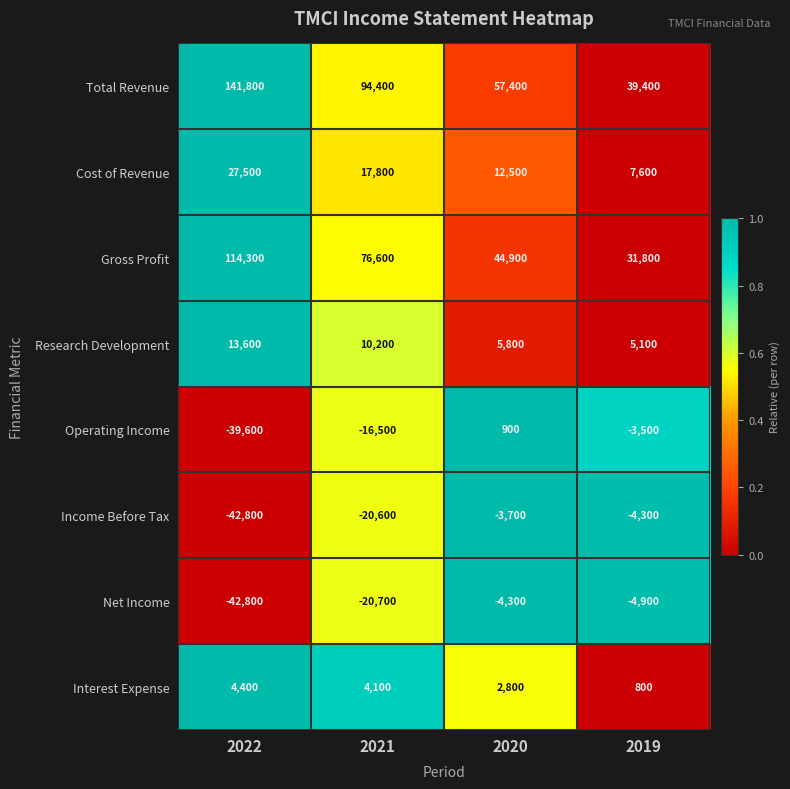

At which label does Operating Income first exceed -3500?

2020